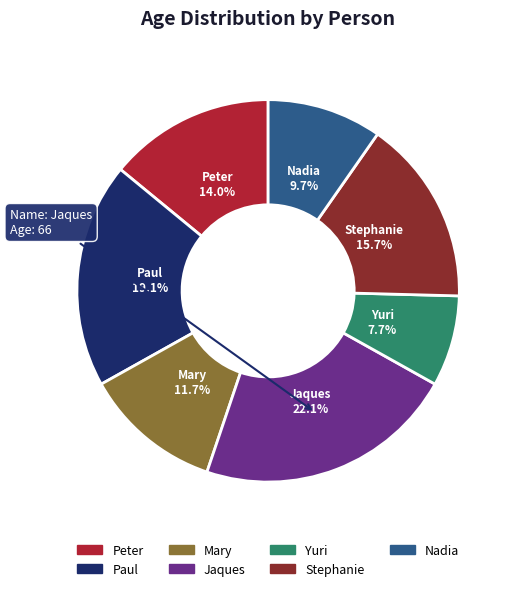

How many slices are in this pie chart?

7